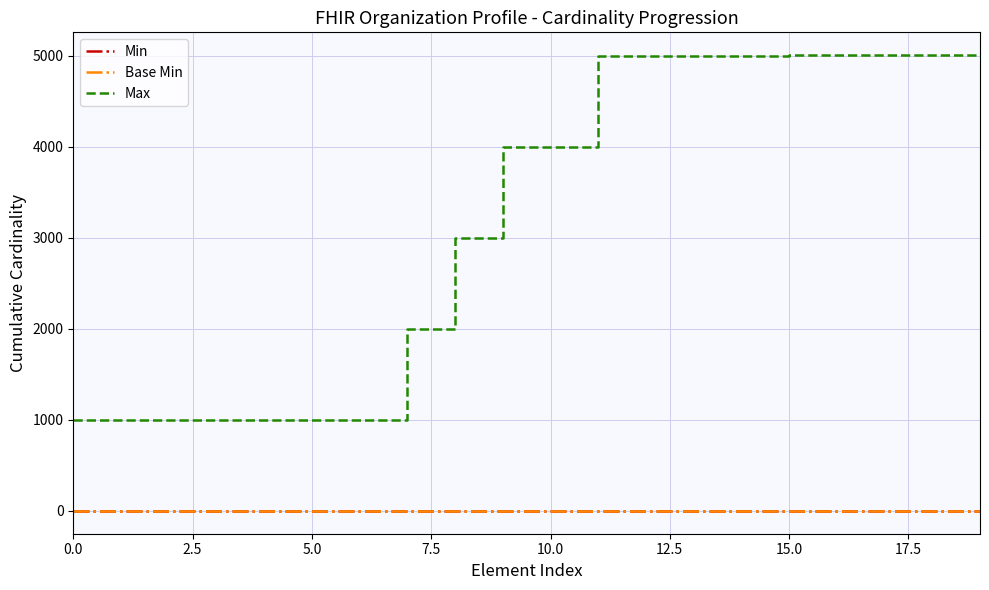

True or false: Min and Max intersect in this chart.

False